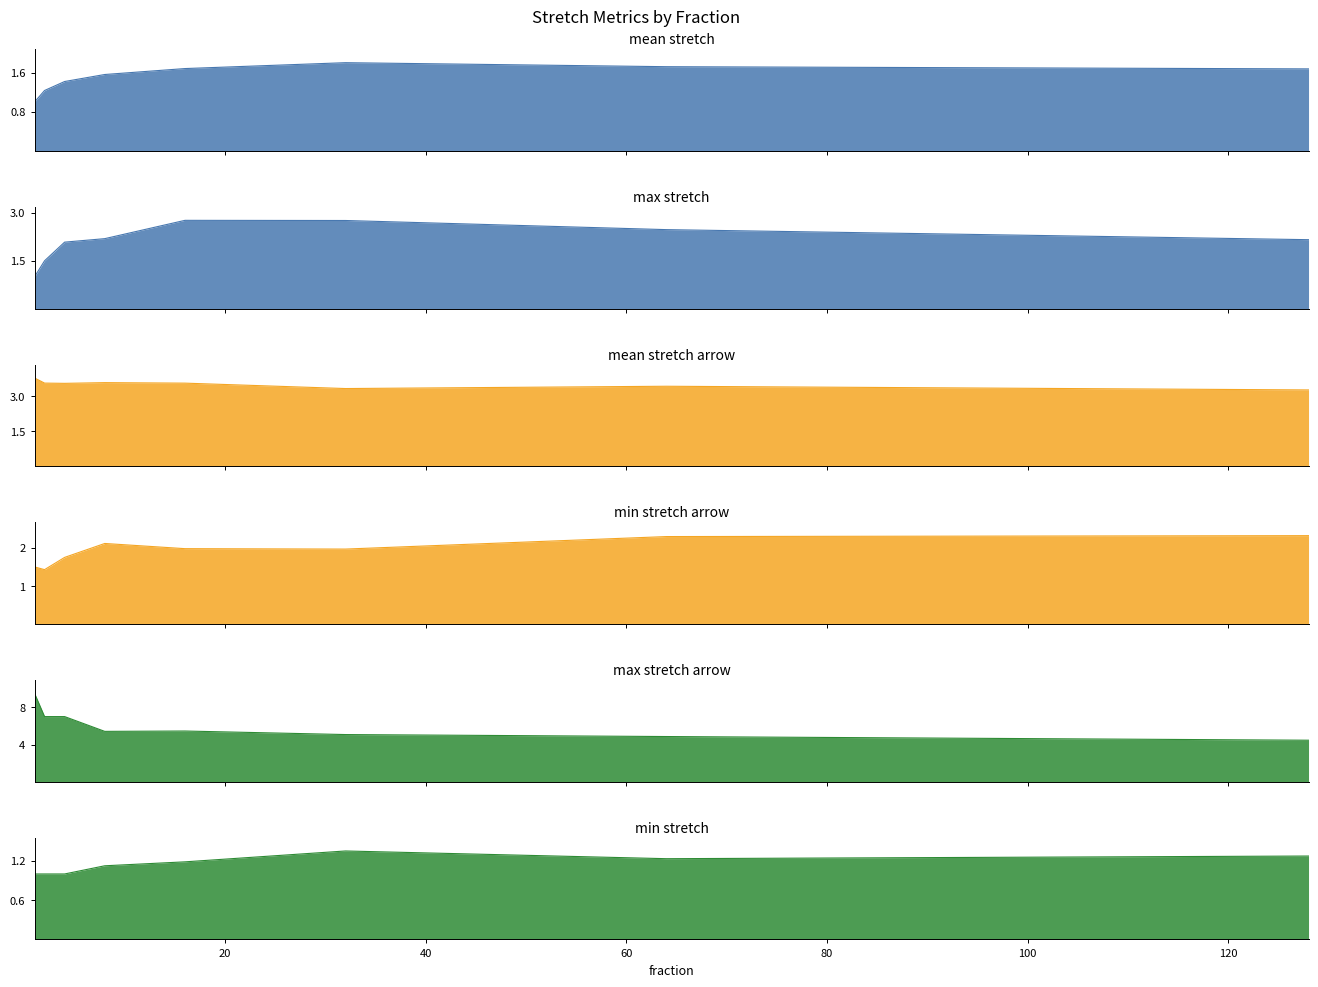

Is the value of mean_stretch_arrow at 8 greater than the value of max_stretch_arrow at 64?

No